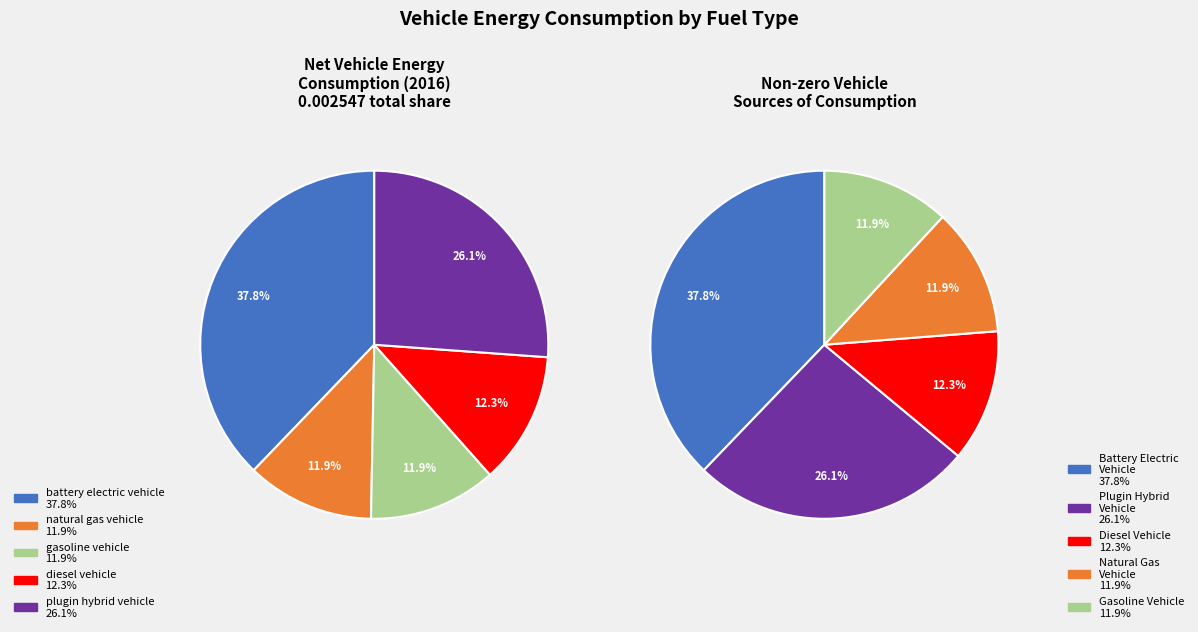

Combined, do plugin hybrid vehicle and gasoline vehicle account for over 50%?

No